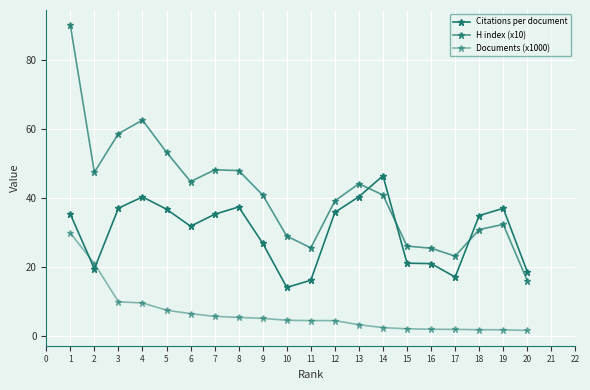

True or false: Documents (x1000) has a value of 1.9 at 16.

True